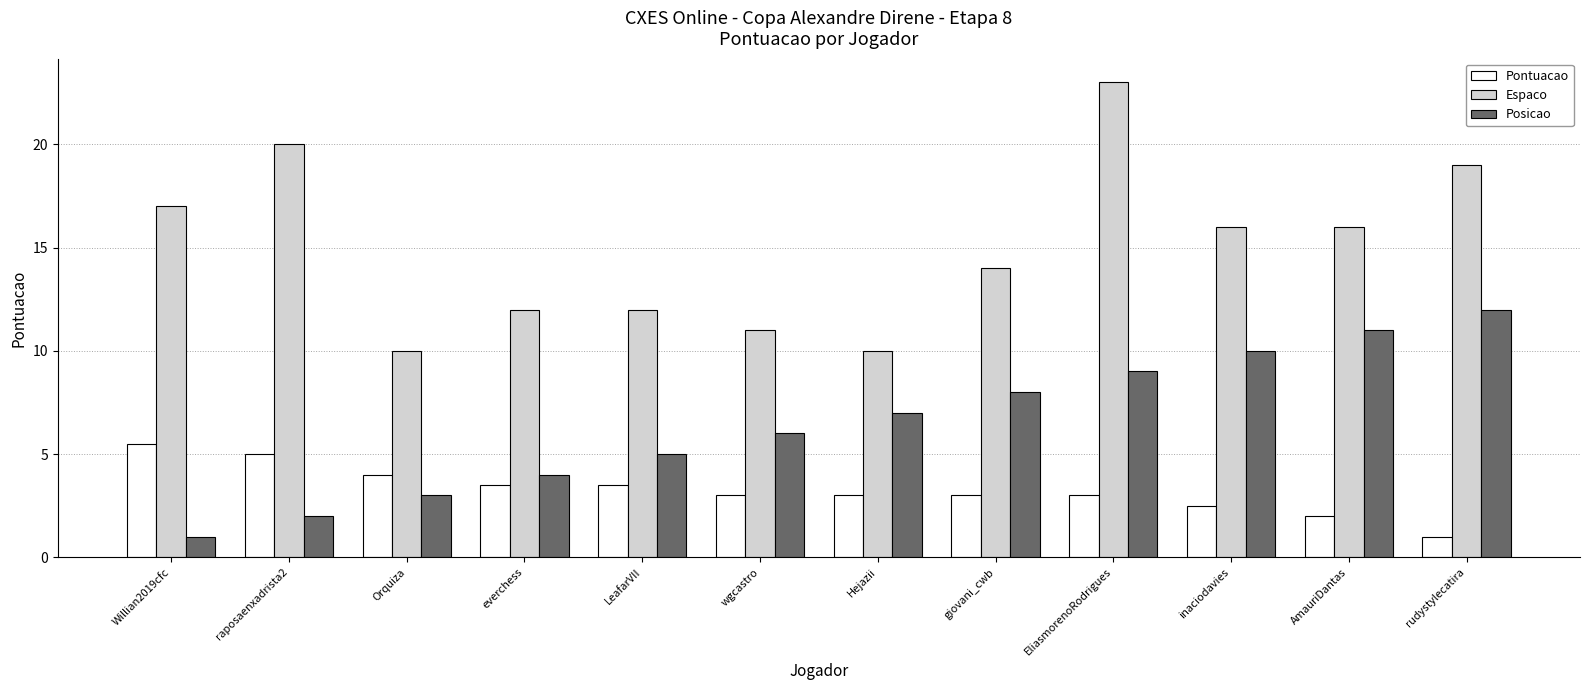

What is the maximum value shown in the chart?

23.0